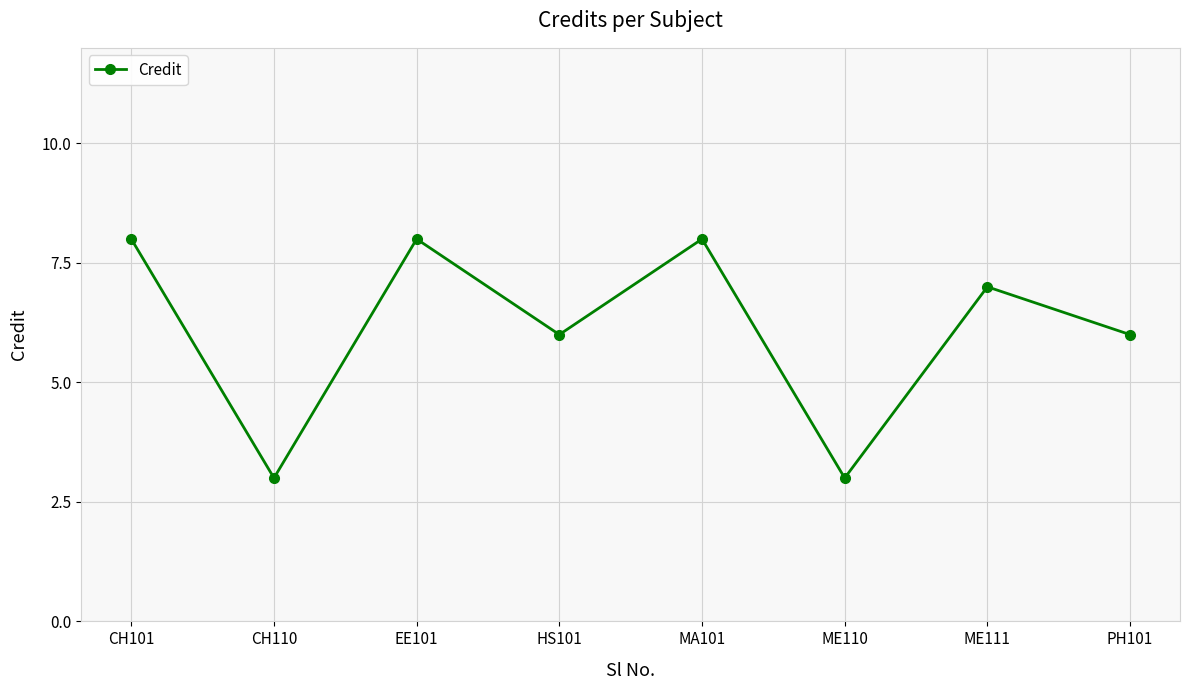

What is the value of the 2nd point from the left?

3